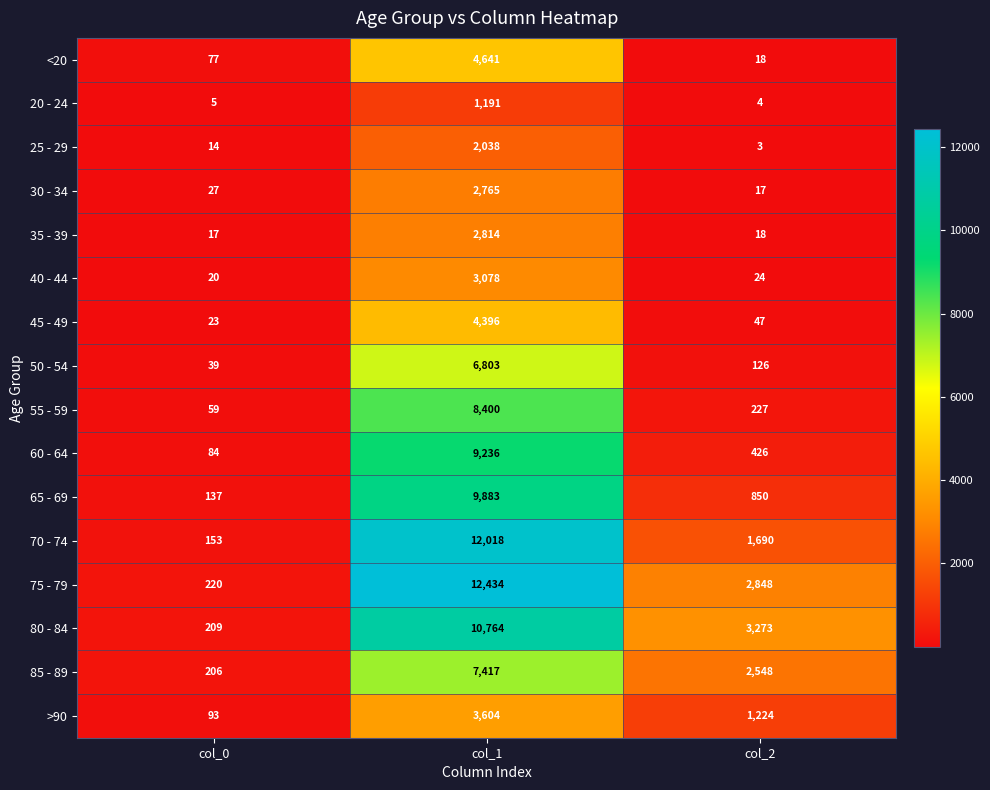

At how many categories does at least one series exceed 7903?

1